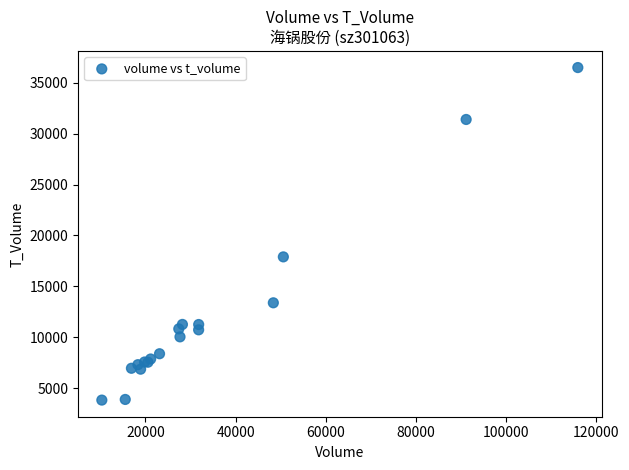

What Y value in the scatter plot is closest to 20155?

17890